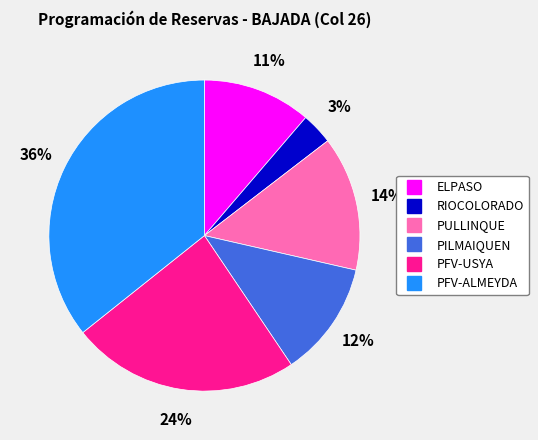

Is there a majority slice in this chart?

No